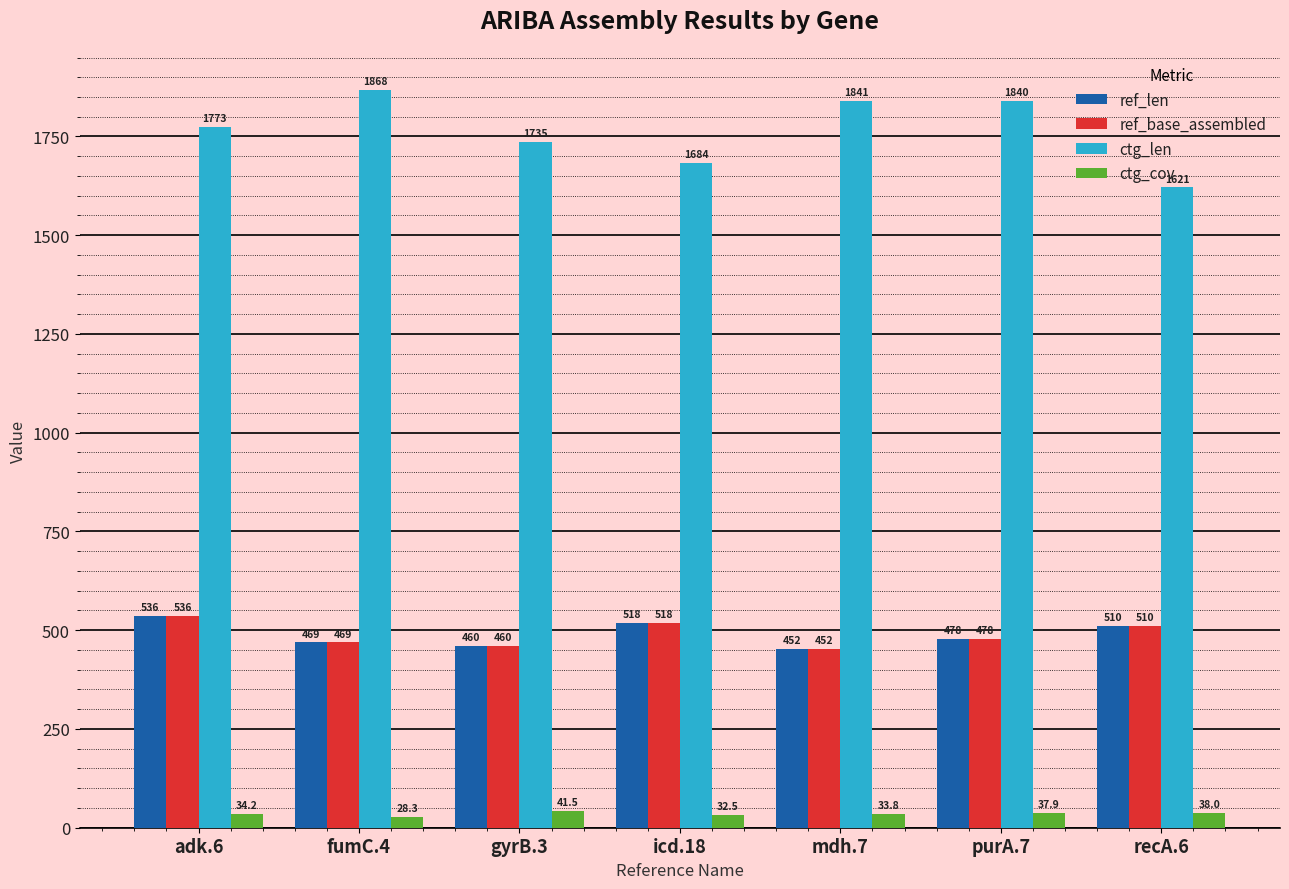

Which series has the widest spread of values?

ctg_len